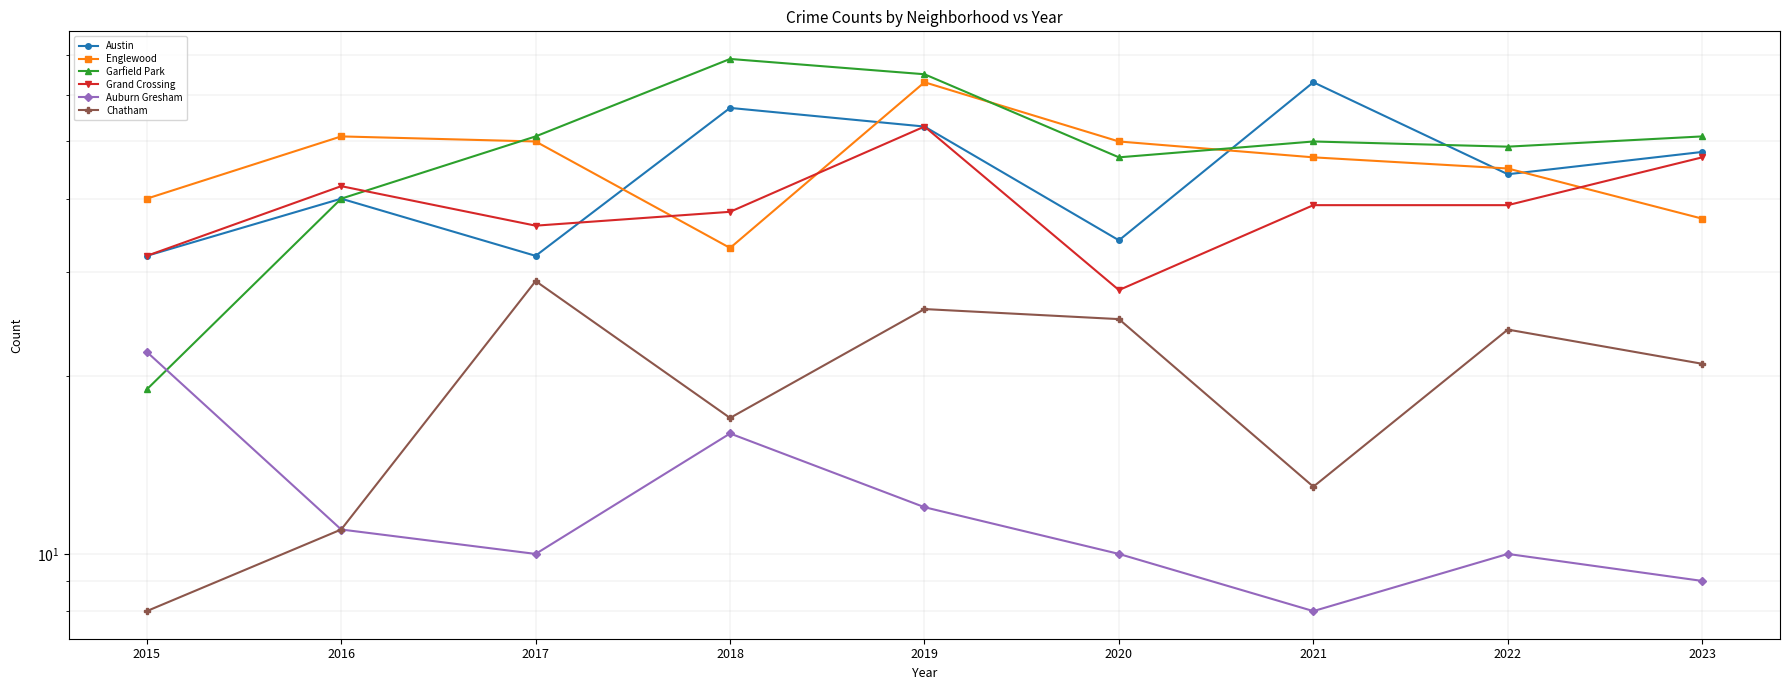

The Chatham series shows 16 at 2016. True or false?

False